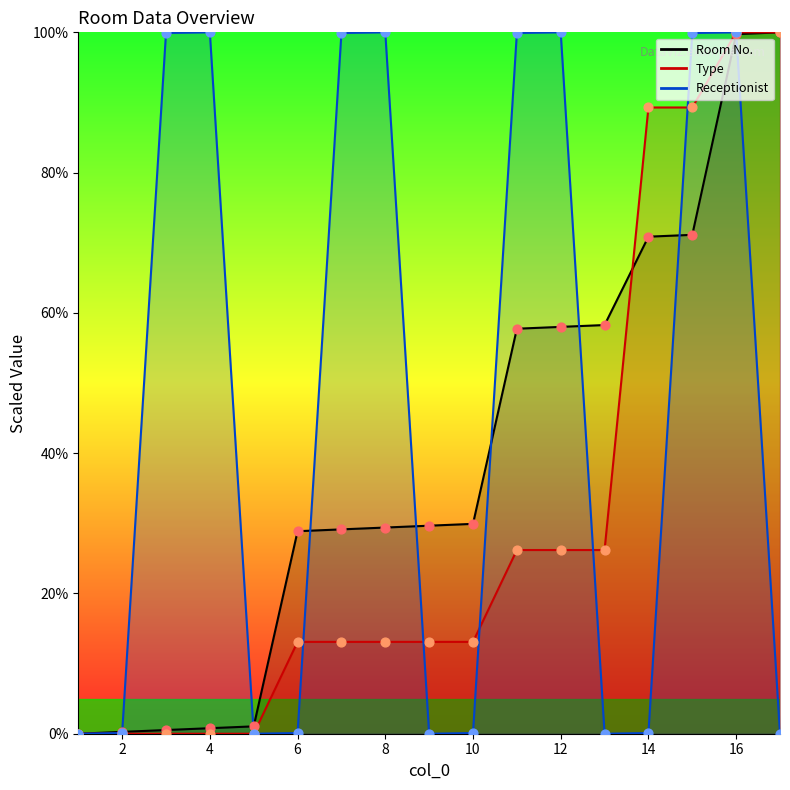

Which series has the widest spread of Y values?

Room No.